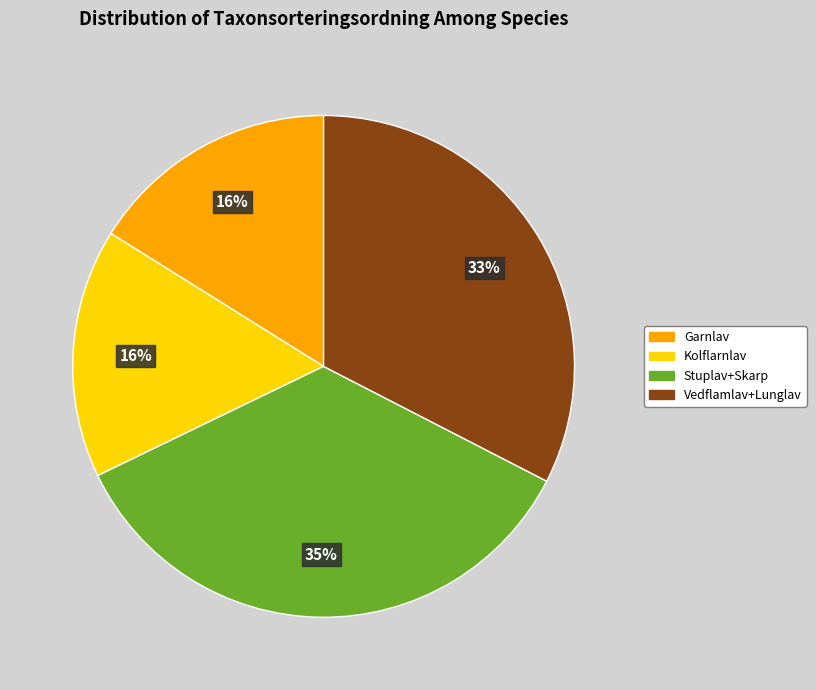

To the nearest percent, what percentage of the pie is Garnlav?

16%